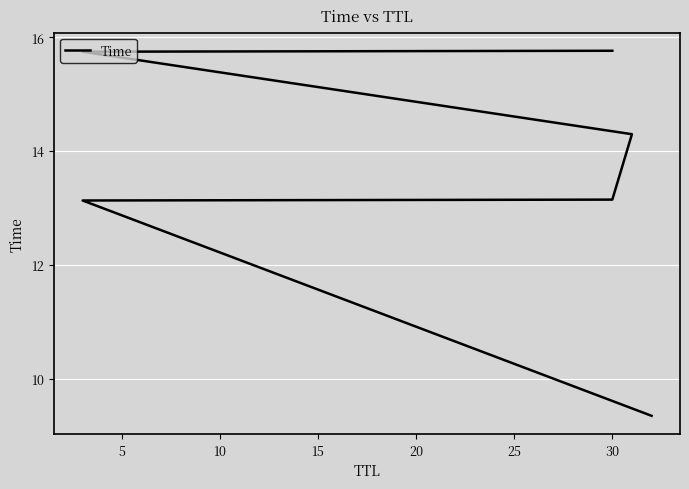

What is the value of the 3rd point from the left?

13.1